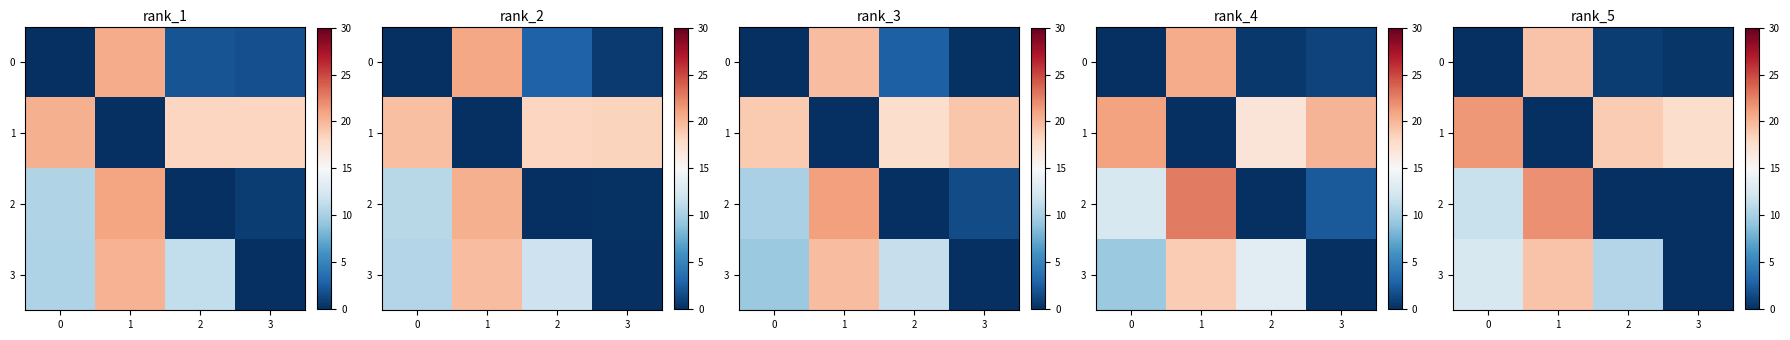

What is the difference between the highest and lowest values at 3?

17.6